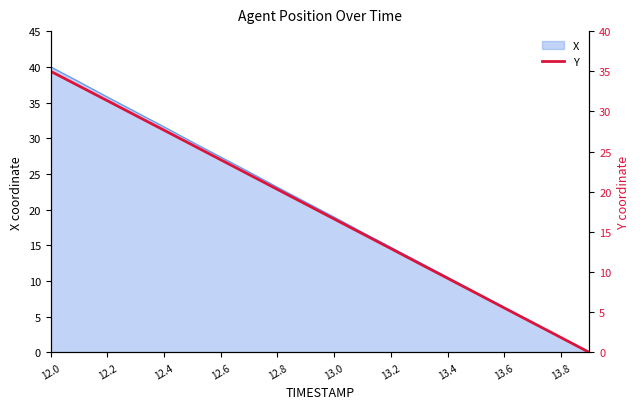

The X series shows 14.7 at 13.2. True or false?

True